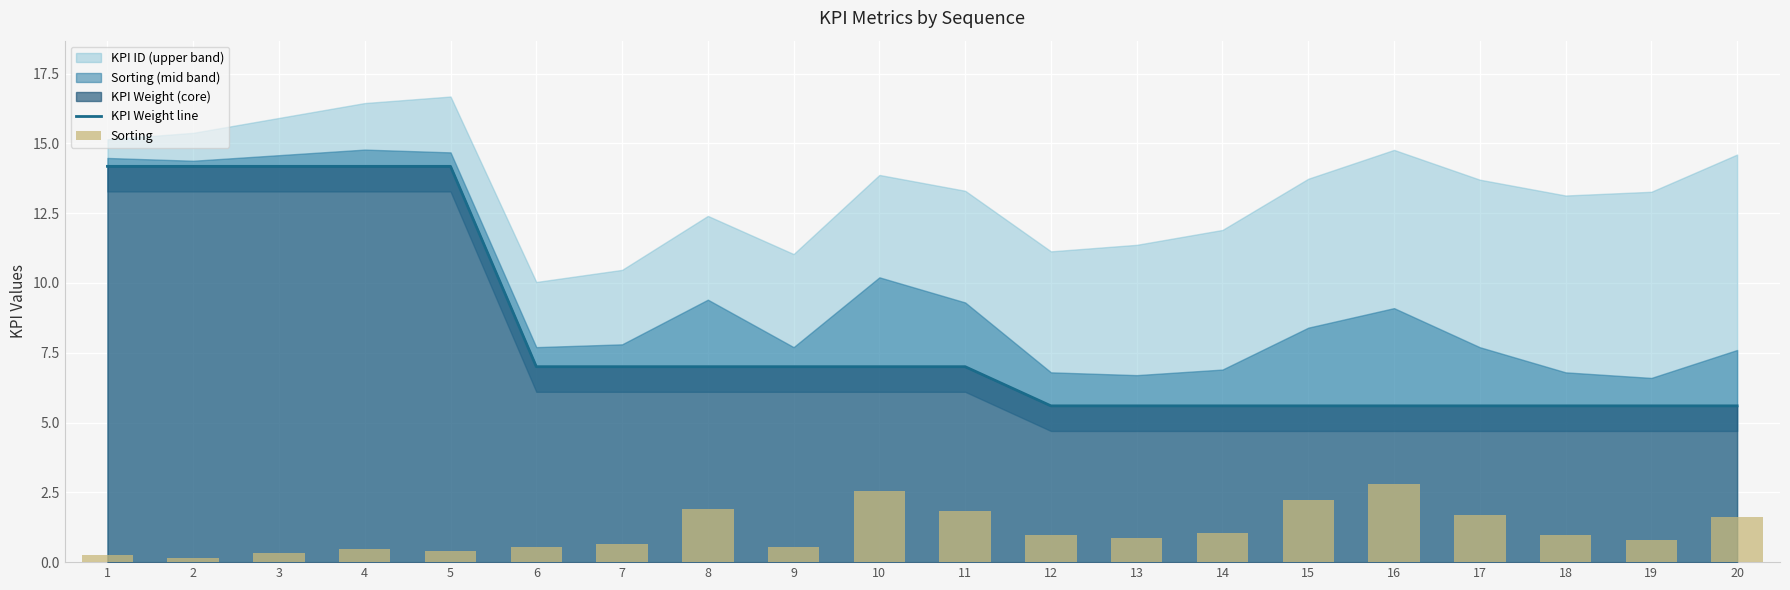

How many groups of bars are there?

20